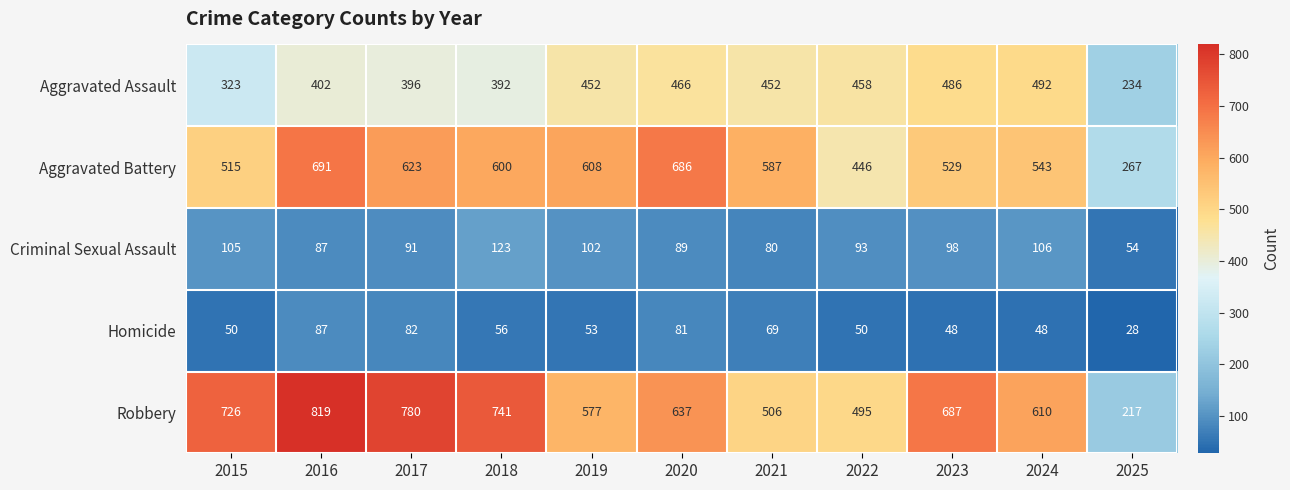

What is the highest value of the Aggravated Assault series?

492